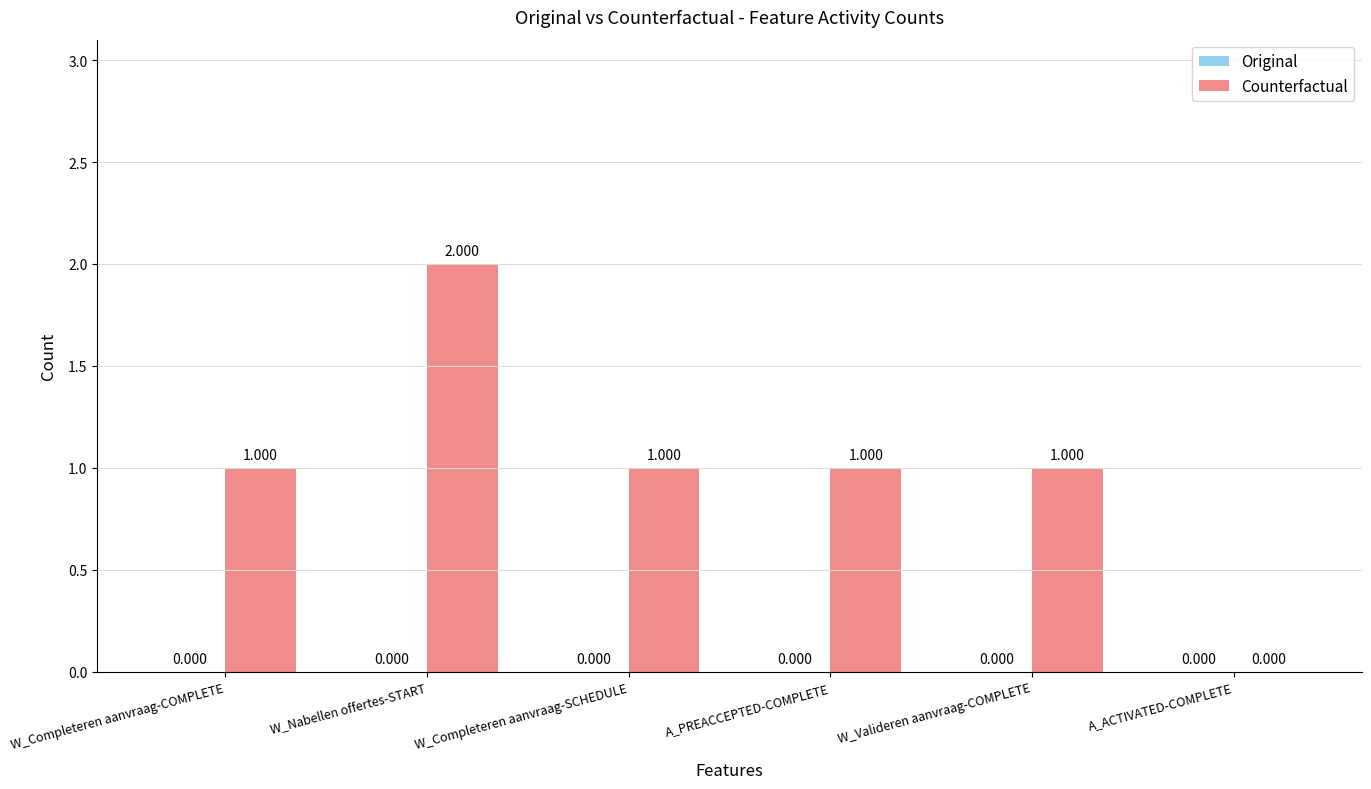

Are the bars grouped side by side (vs. stacked)?

No